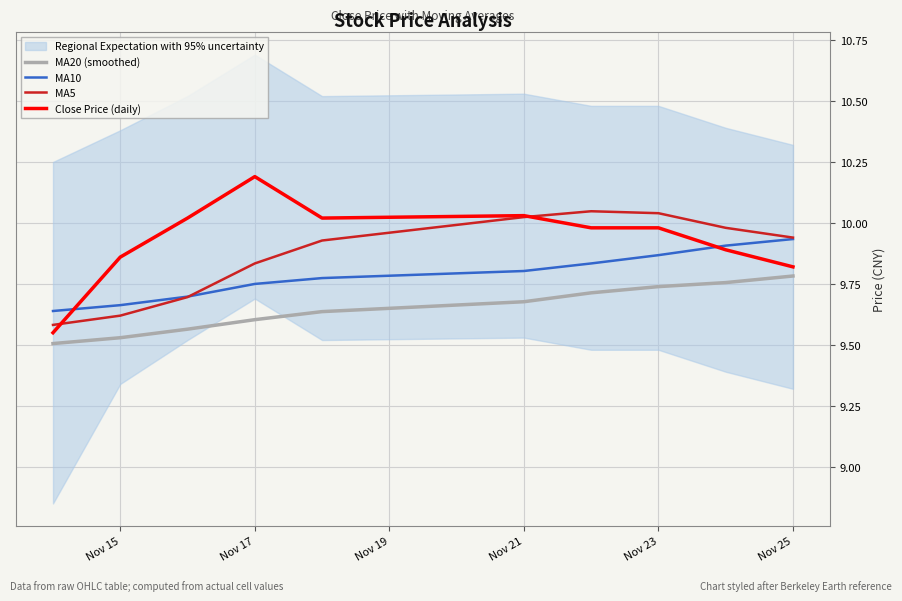

The value of MA20 (smoothed) at Nov 21 is 4.4. True or false?

False